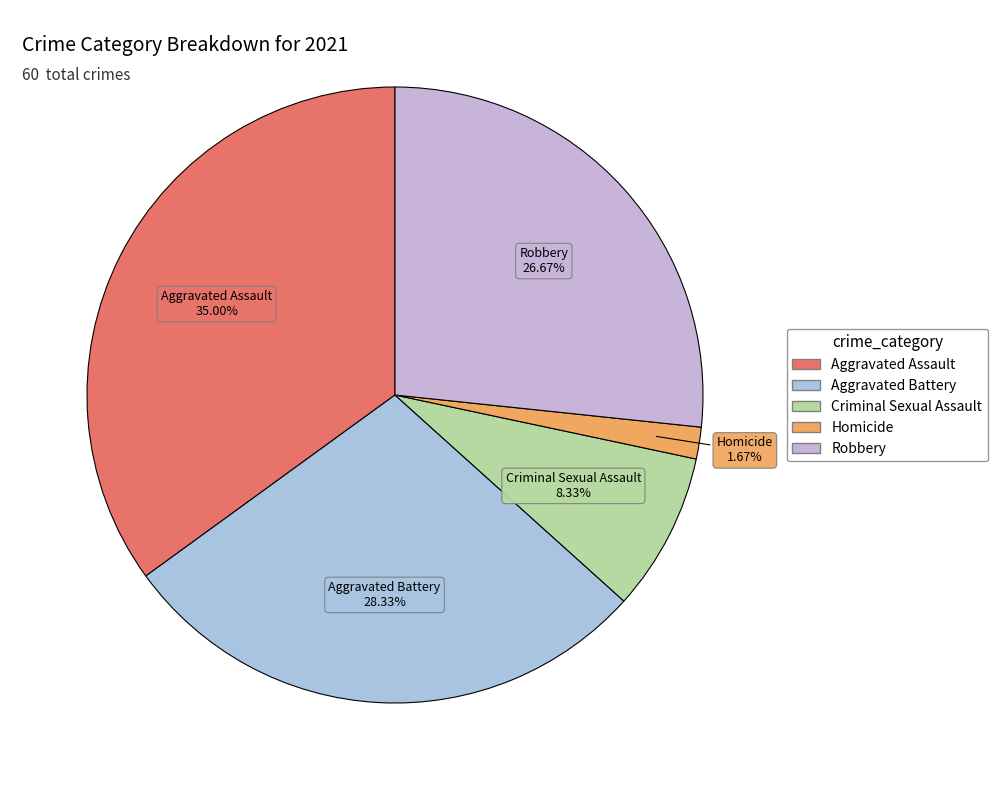

To the nearest percent, what portion does Robbery represent?

27%